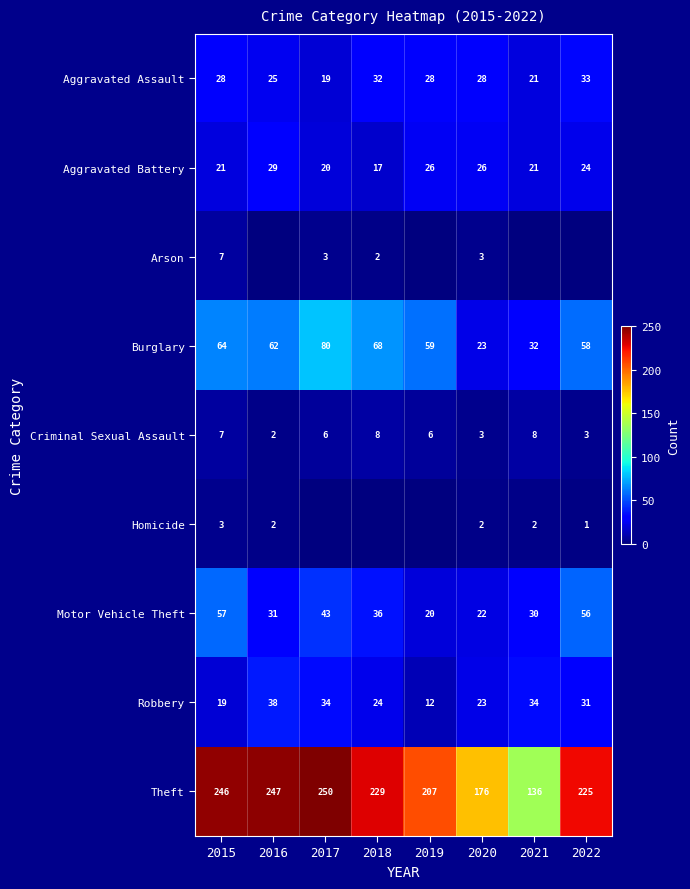

What is the difference between the maximum and minimum values in the Aggravated Assault series?

14